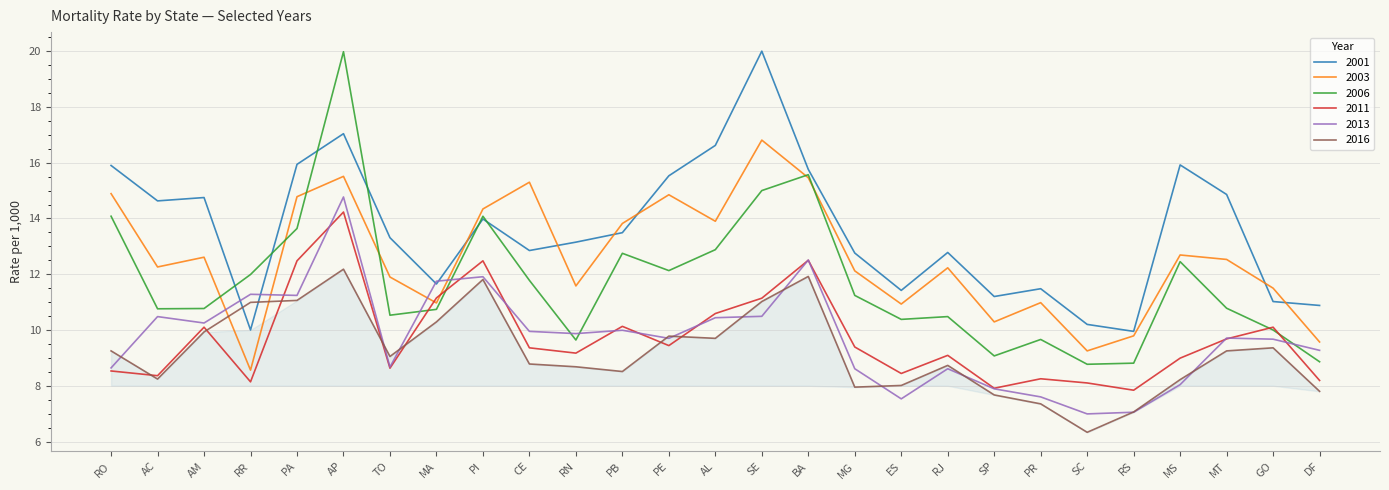

What is the maximum value for 2016?

12.2